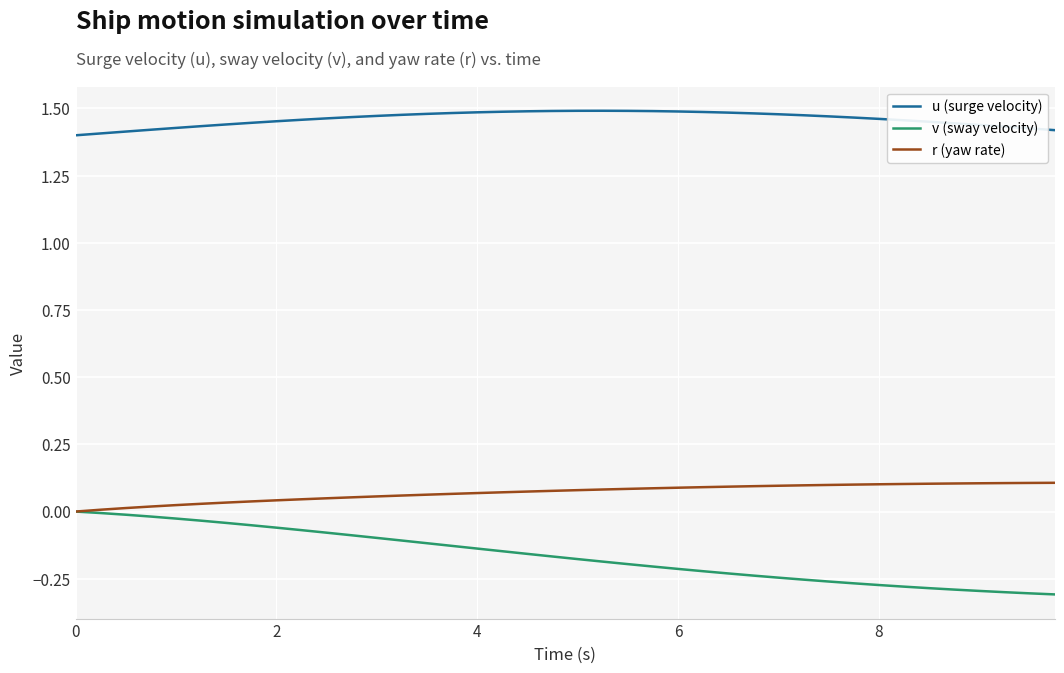

True or false: r (yaw rate) and u (surge velocity) cross at least once.

False